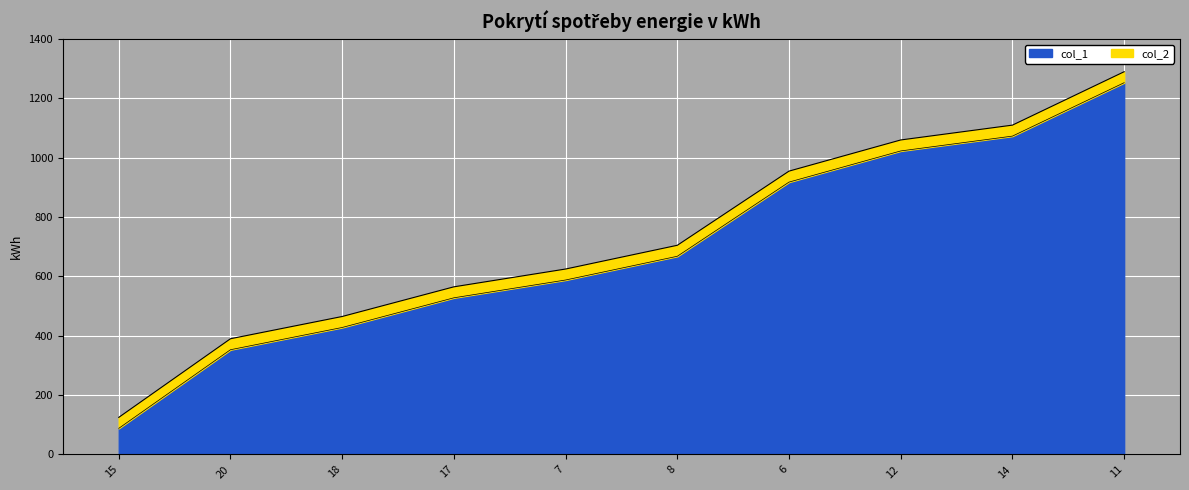

True or false: col_1 has more than 0 interior local peaks.

False